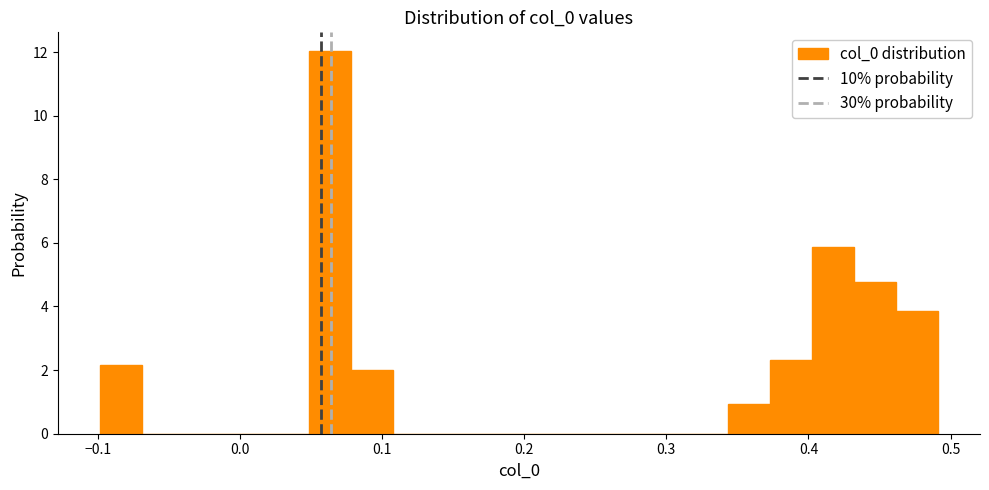

Read against the x-axis, roughly where is the centre of the tallest bar?

0.06